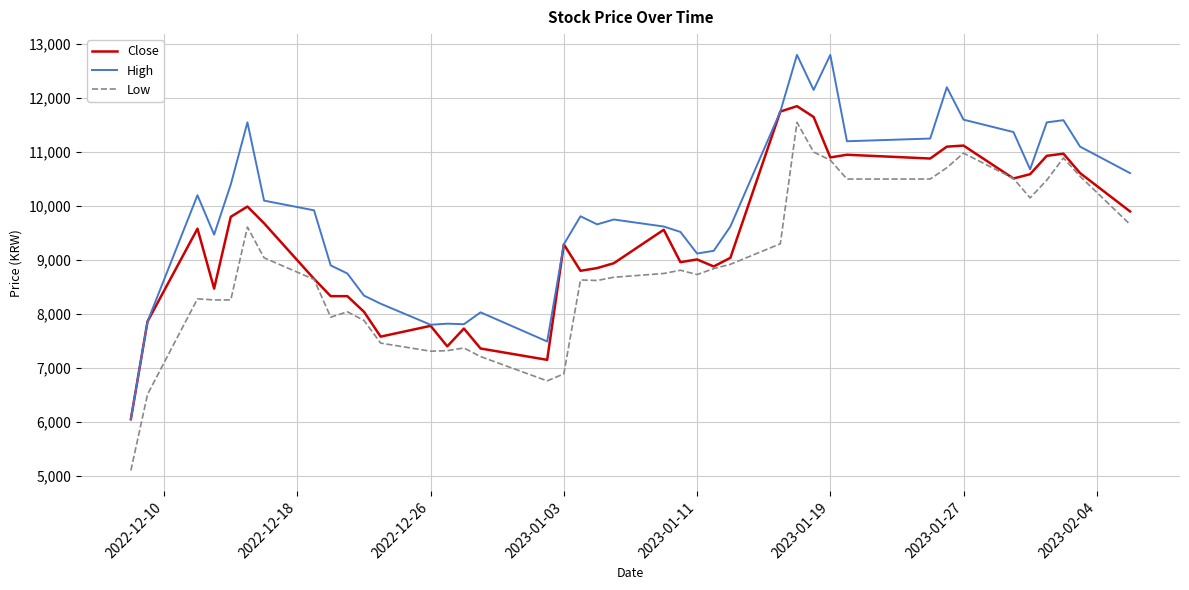

True or false: Low and High cross at least once.

False